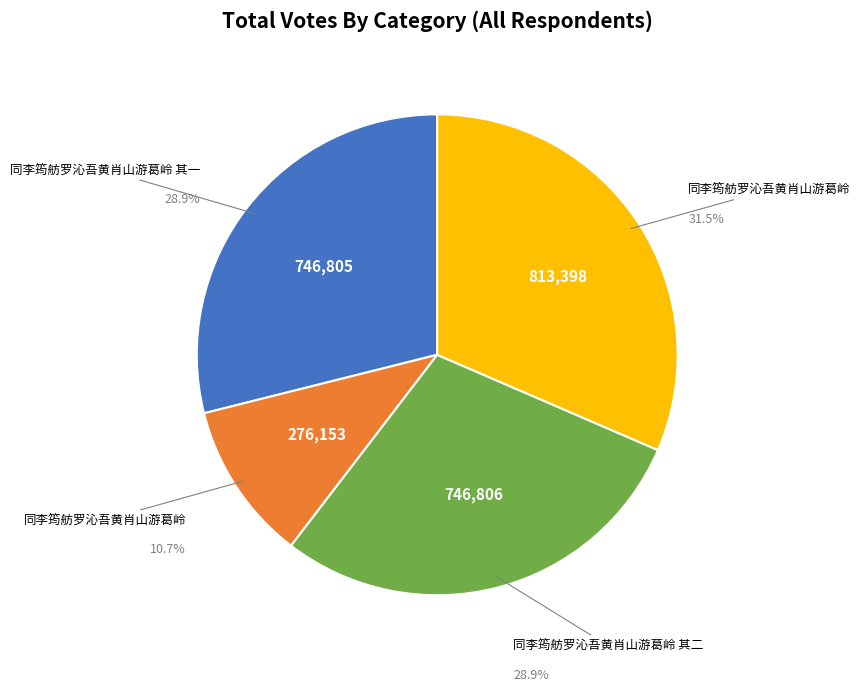

Is there any slice that represents more than half of the pie?

No